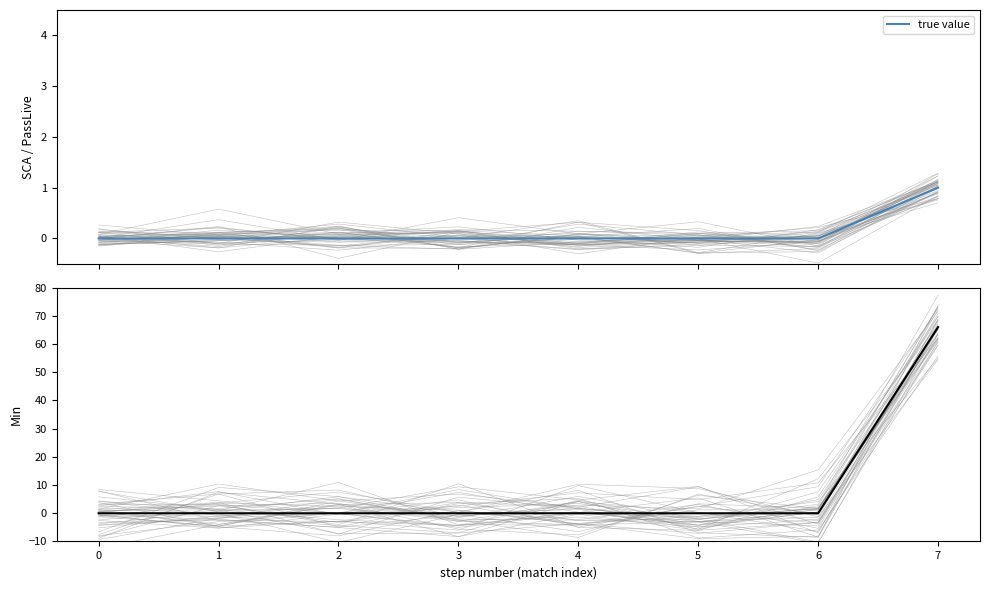

Reading left to right, what are all the values shown in this chart?

0	0	0	0	0	0	0	66